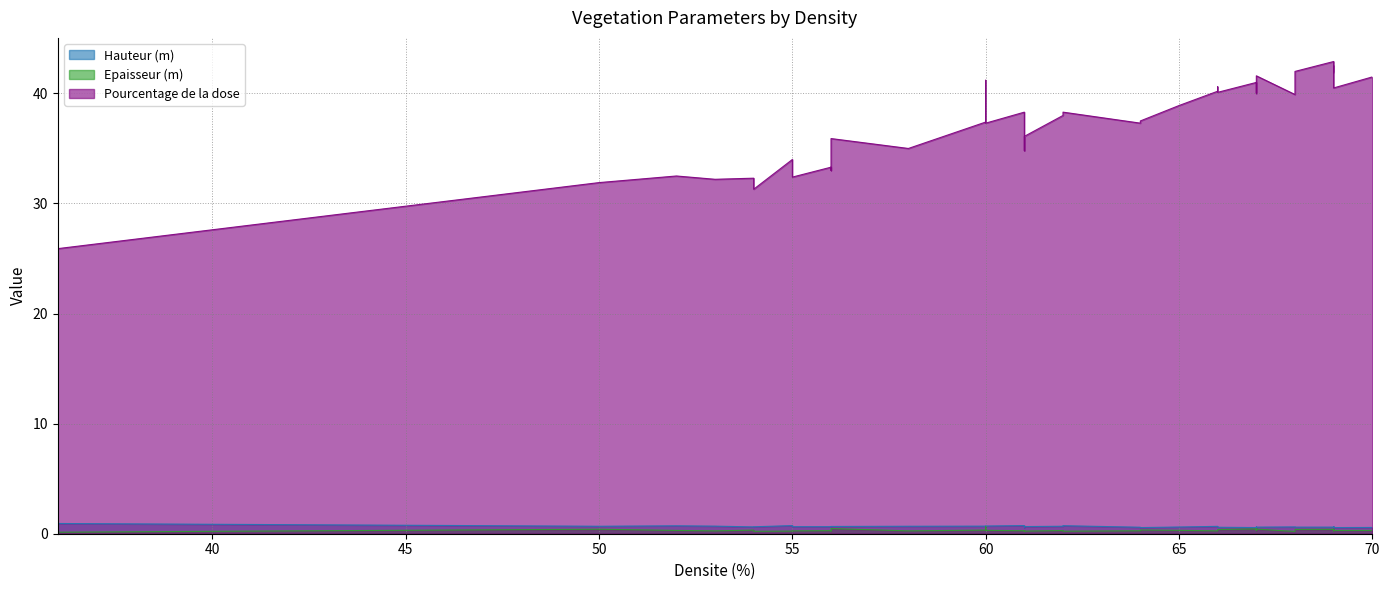

At which category is the sum across all series the highest?

69